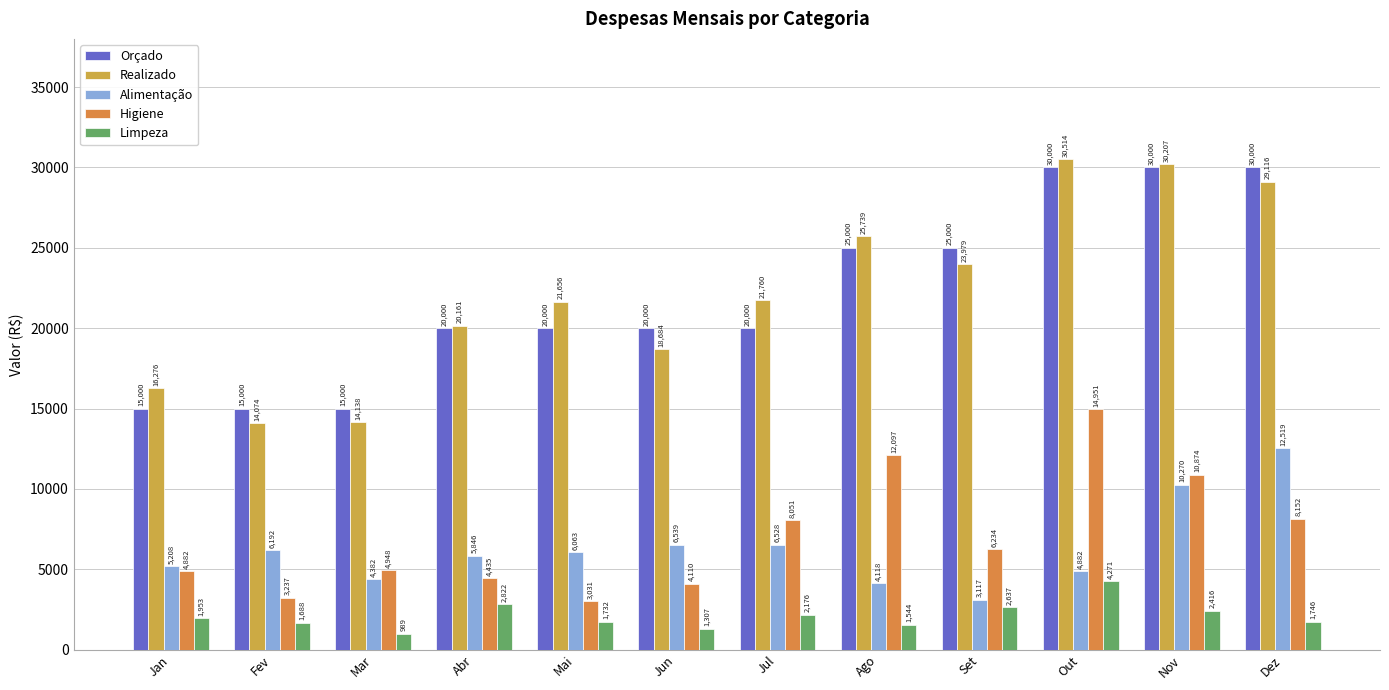

The value of Limpeza at Mar is 989.7. True or false?

True